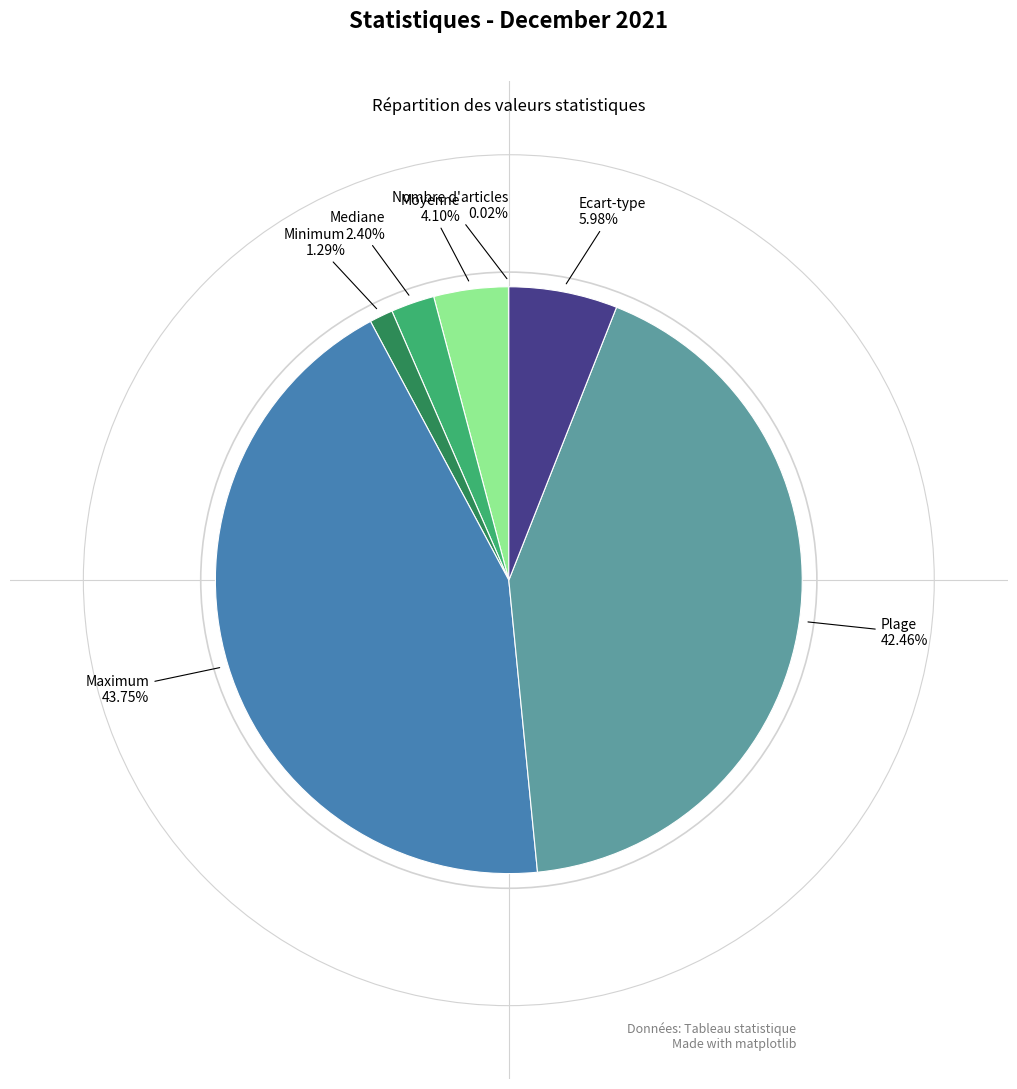

Does any single category account for the majority?

No